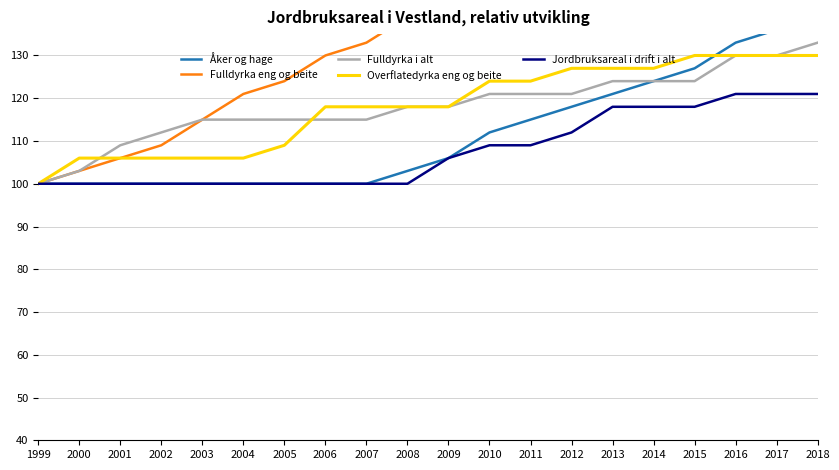

Reading right to left, extract all data points from this chart.

Åker og hage: 139	136	133	127	124	121	118	115	112	106	103	100	100	100	100	100	100	100	100	100
Fulldyrka eng og beite: 175	172	169	166	163	160	154	151	148	142	139	133	130	124	121	115	109	106	103	100
Fulldyrka i alt: 133	130	130	124	124	124	121	121	121	118	118	115	115	115	115	115	112	109	103	100
Overflatedyrka eng og beite: 130	130	130	130	127	127	127	124	124	118	118	118	118	109	106	106	106	106	106	100
Jordbruksareal i drift i alt: 121	121	121	118	118	118	112	109	109	106	100	100	100	100	100	100	100	100	100	100